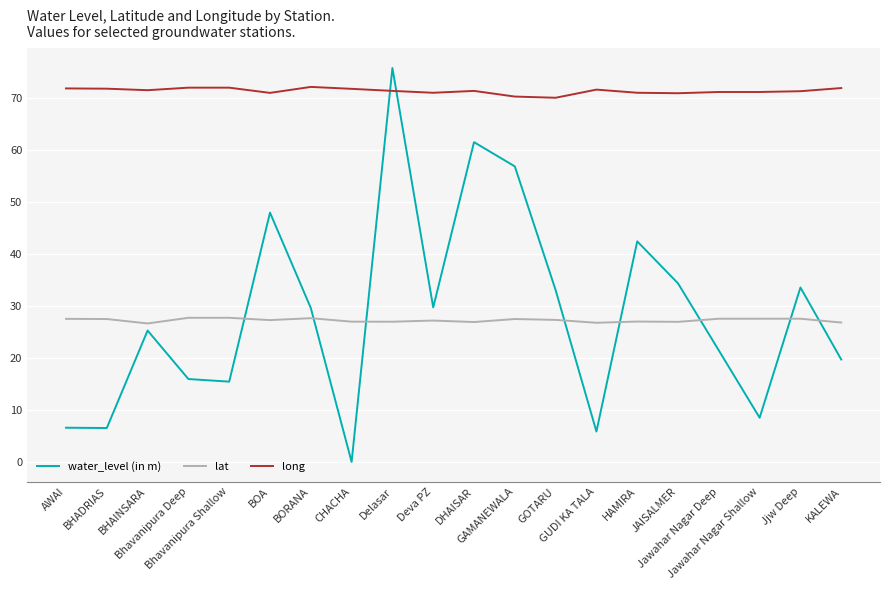

After their last crossing, which series has the higher values: lat or water_level (in m)?

lat